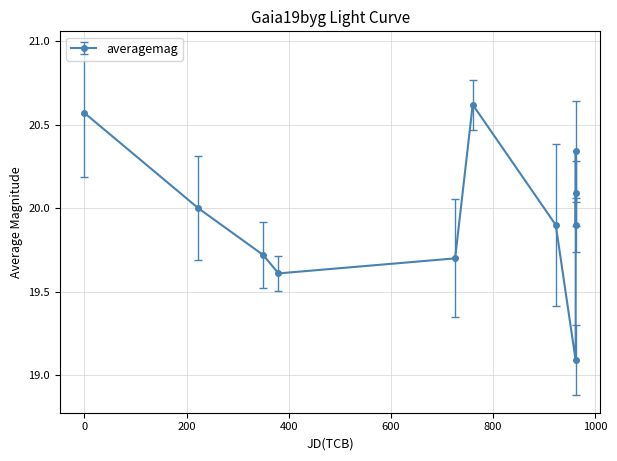

Is this an area chart (filled region under the line)?

No